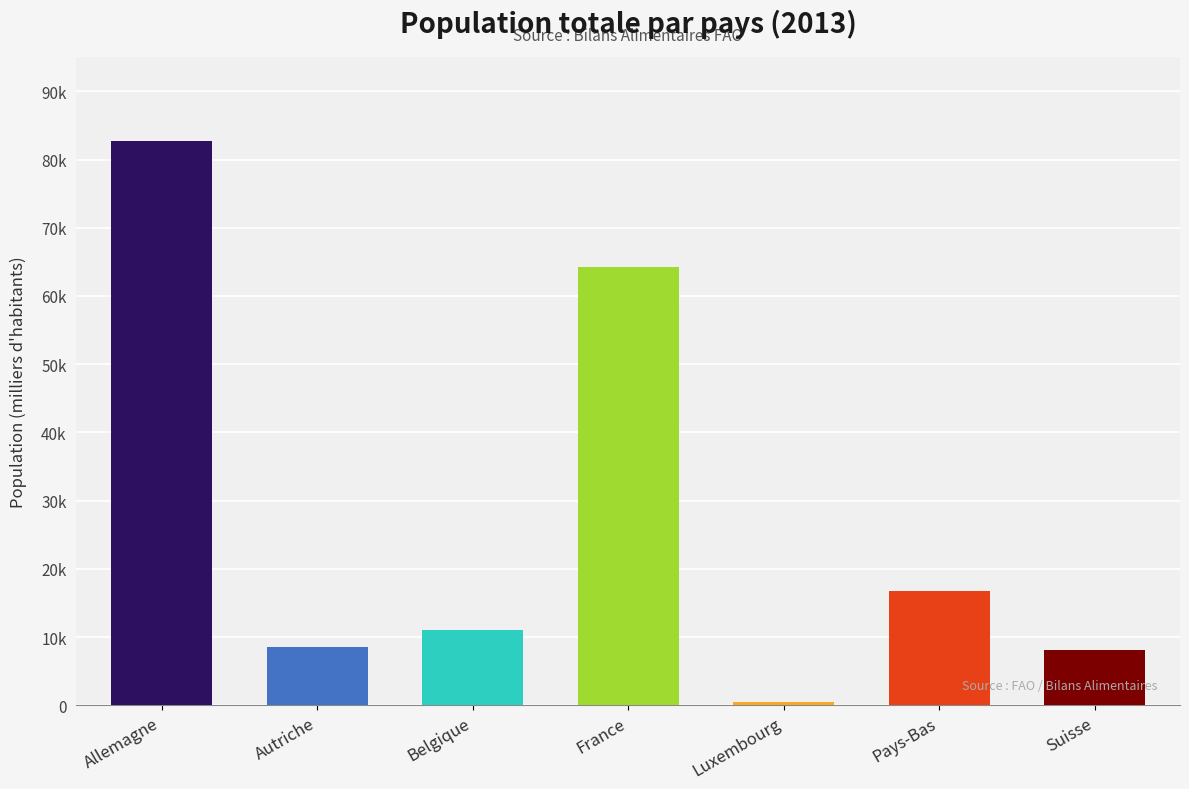

Rank the categories by value from lowest to highest.

Luxembourg, Suisse, Autriche, Belgique, Pays-Bas, France, Allemagne